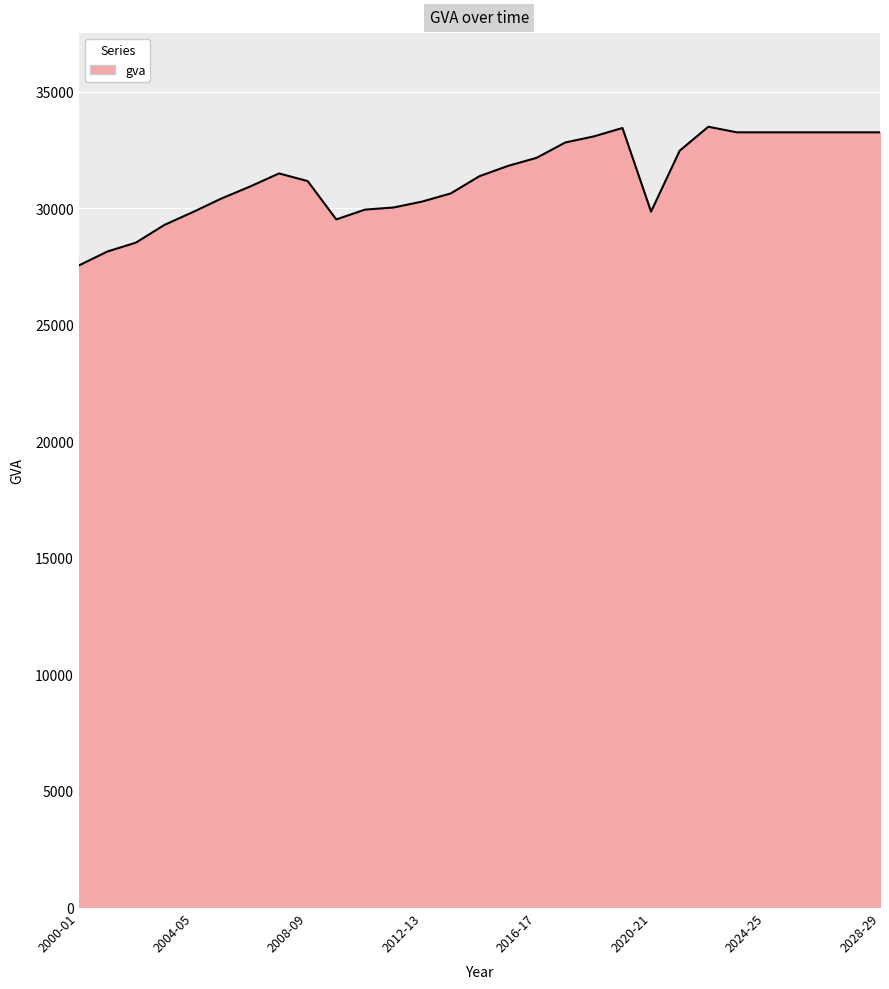

What is the smallest value displayed?

27539